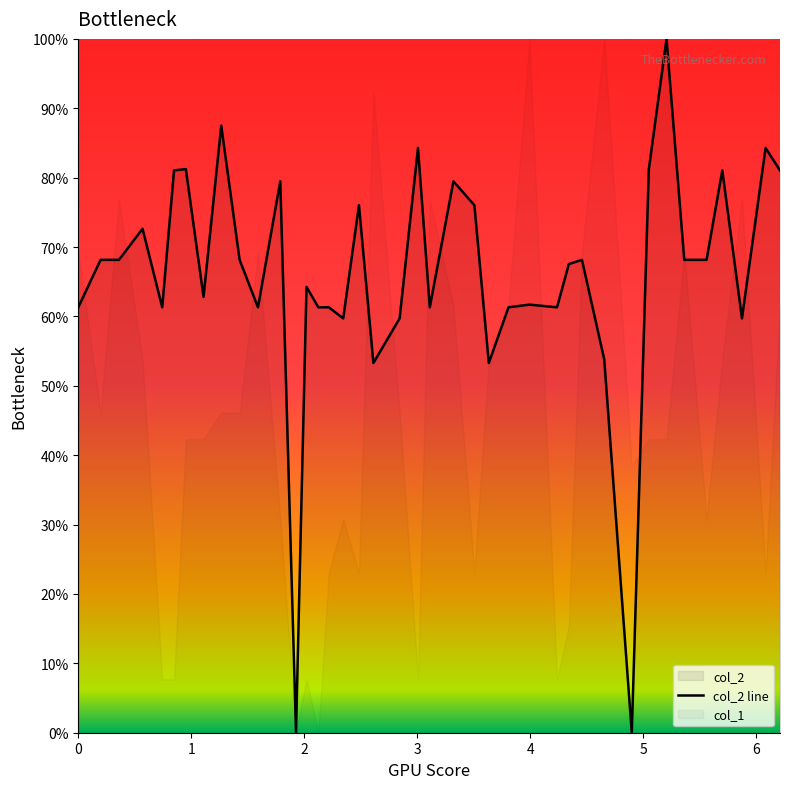

What is the sum of all values?

2640.6